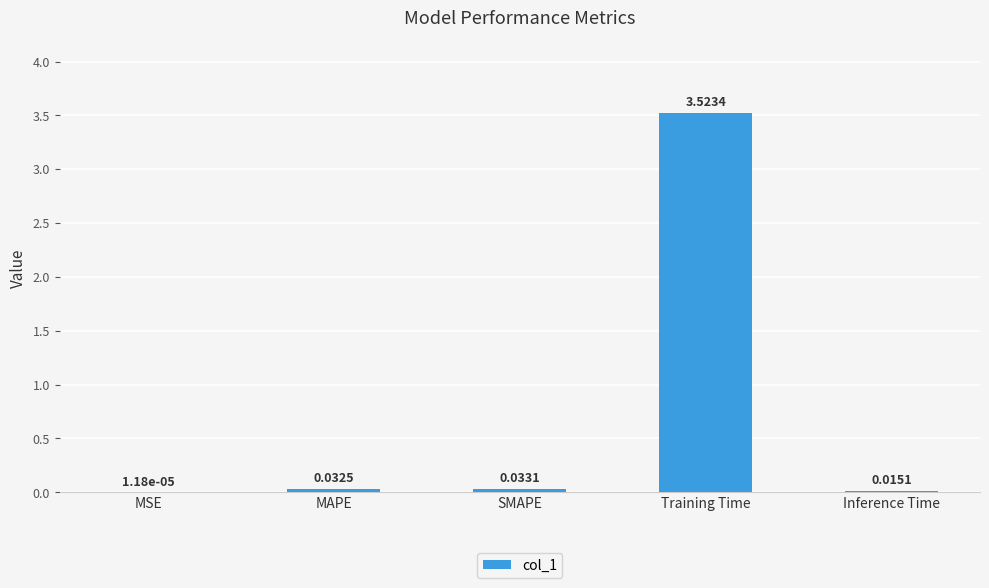

How many distinct data groups are displayed?

1